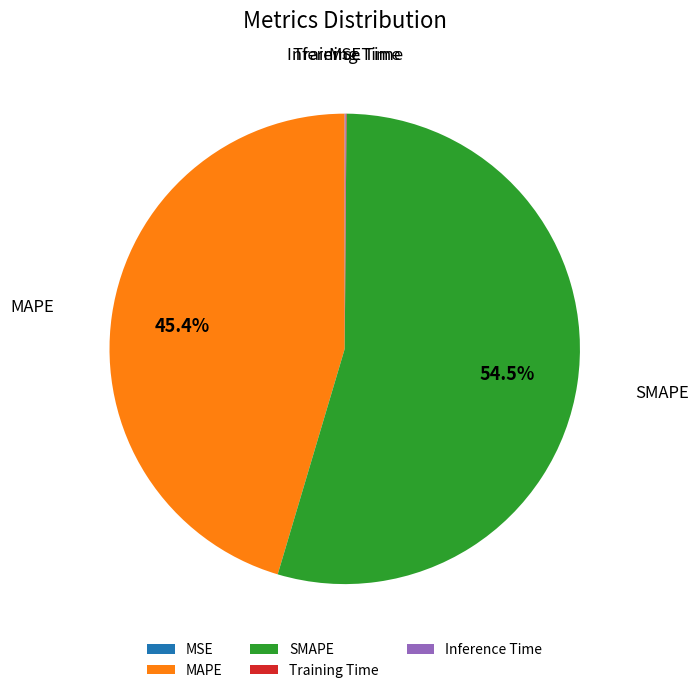

What is the majority slice?

SMAPE